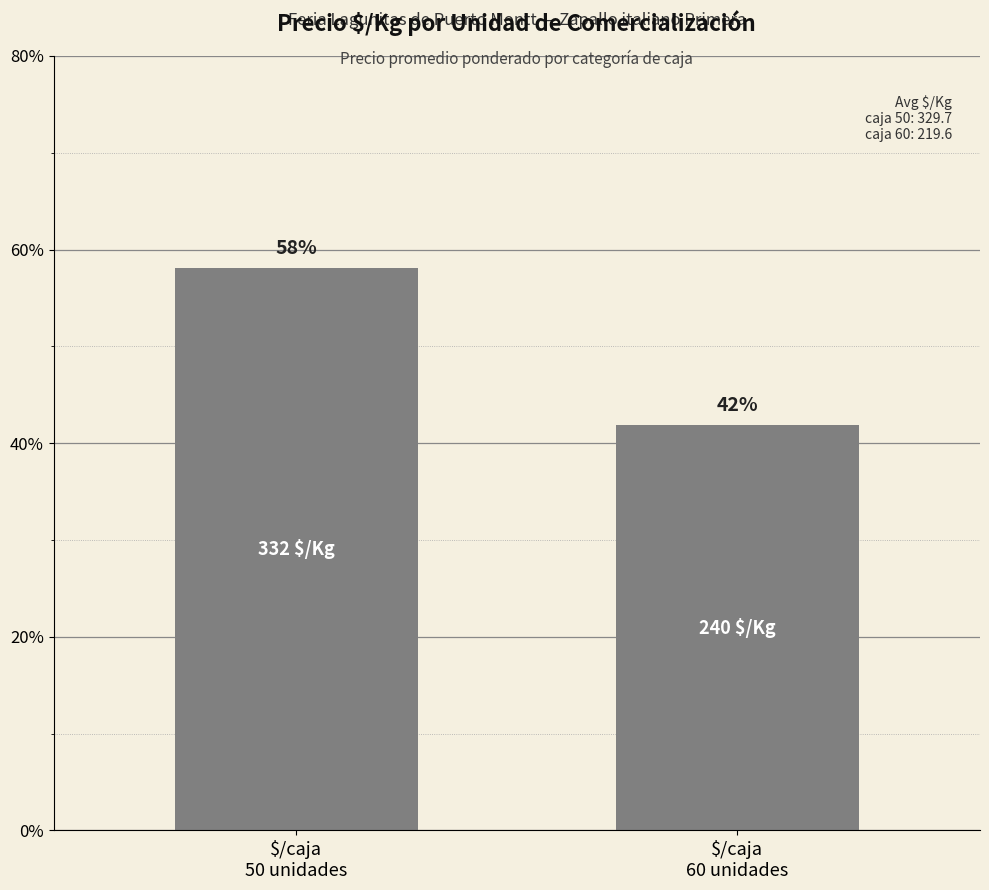

What is the value of the 1st bar from the left?

58.1